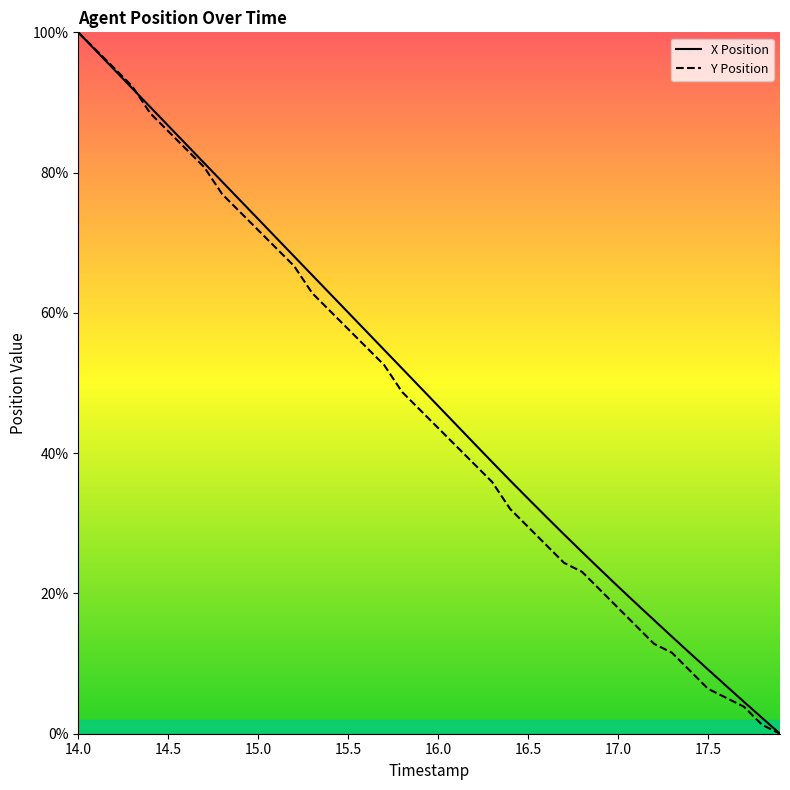

Reading left to right, list all the values displayed in this chart.

X Position: 14.0=100.0	14.1=97.3	14.2=94.7	14.3=92.0	14.4=89.3	14.5=86.7	14.6=84.0	14.7=81.4	14.8=78.7	14.9=76.0	15.0=73.4	15.1=70.7	15.2=68.0	15.3=65.4	15.4=62.7	15.5=60.1	15.6=57.4	15.7=54.7	15.8=52.1	15.9=49.4	16.0=46.7	16.1=44.1	16.2=41.4	16.3=38.7	16.4=36.1	16.5=33.5	16.6=31.0	16.7=28.4	16.8=25.9	16.9=23.4	17.0=21.0	17.1=18.6	17.2=16.2	17.3=13.8	17.4=11.5	17.5=9.2	17.6=6.8	17.7=4.5	17.8=2.3	17.9=0.0
Y Position: 14.0=100.0	14.1=97.4	14.2=94.9	14.3=92.3	14.4=88.5	14.5=85.9	14.6=83.3	14.7=80.8	14.8=76.9	14.9=74.4	15.0=71.8	15.1=69.2	15.2=66.7	15.3=62.8	15.4=60.3	15.5=57.7	15.6=55.1	15.7=52.6	15.8=48.7	15.9=46.2	16.0=43.6	16.1=41.0	16.2=38.5	16.3=35.9	16.4=32.1	16.5=29.5	16.6=26.9	16.7=24.4	16.8=23.1	16.9=20.5	17.0=17.9	17.1=15.4	17.2=12.8	17.3=11.5	17.4=9.0	17.5=6.4	17.6=5.1	17.7=3.8	17.8=1.3	17.9=0.0